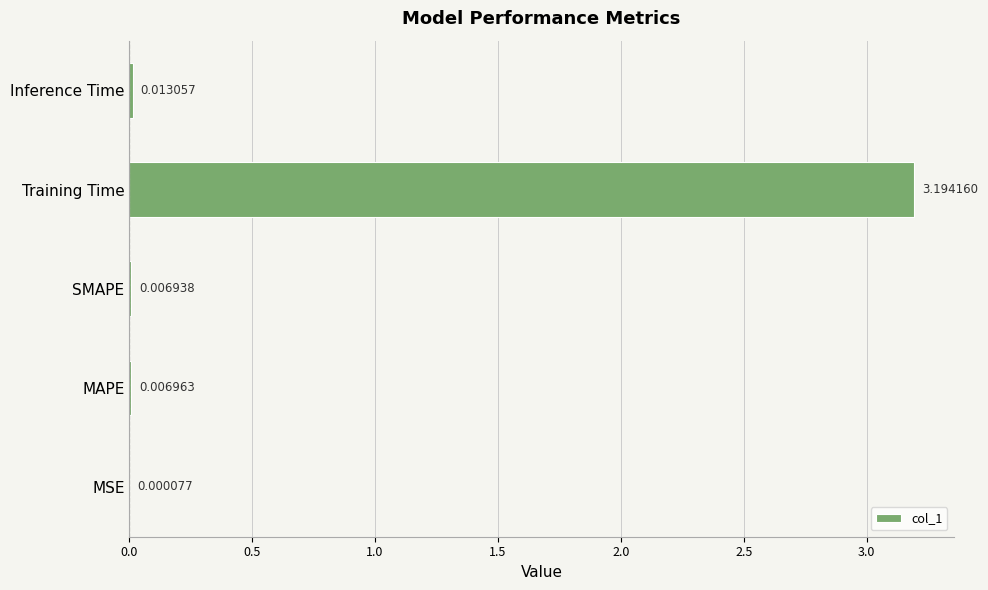

What is the sum of all values?

3.2